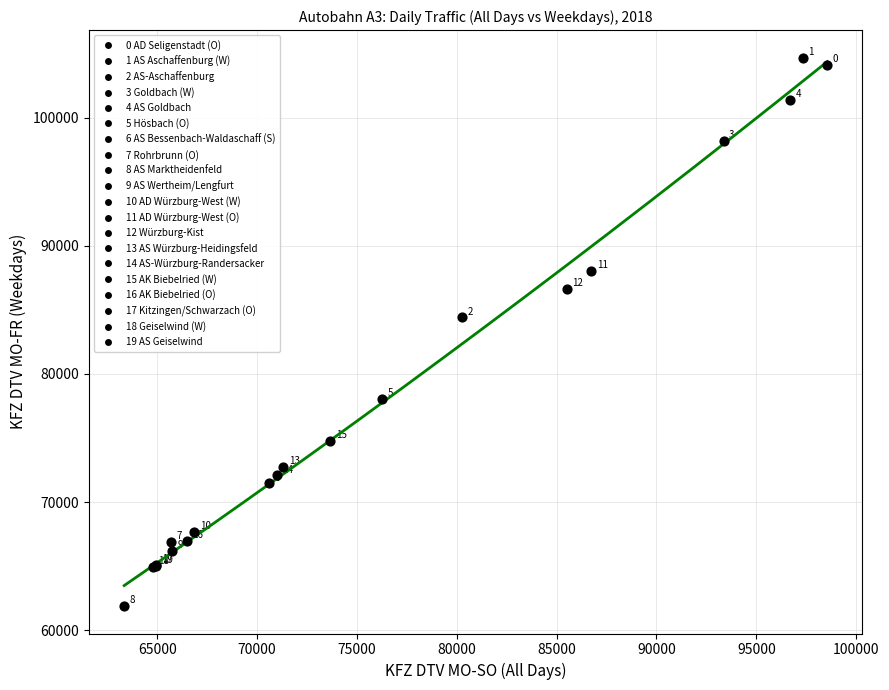

What Y value in the scatter plot is closest to 83290?

84414